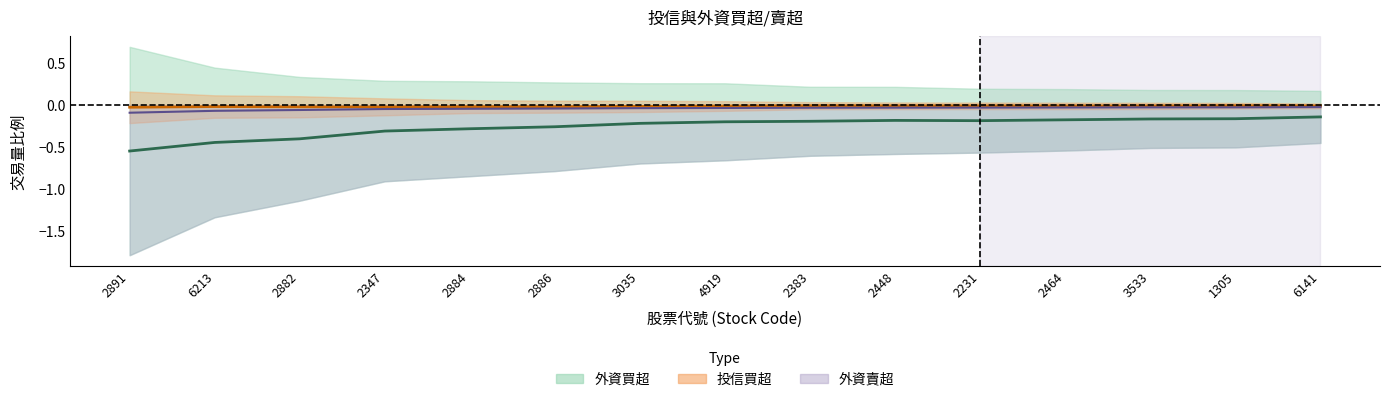

True or false: 投信買超 and 外資買超 intersect in this chart.

False